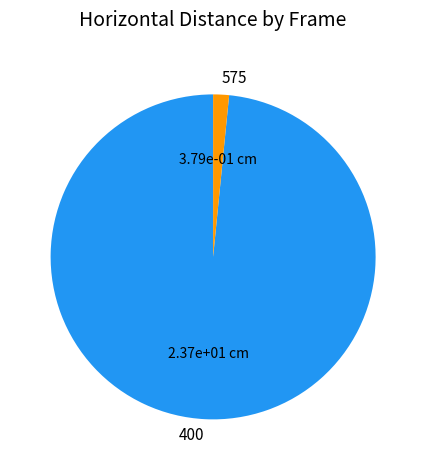

How many slices are in this pie chart?

2